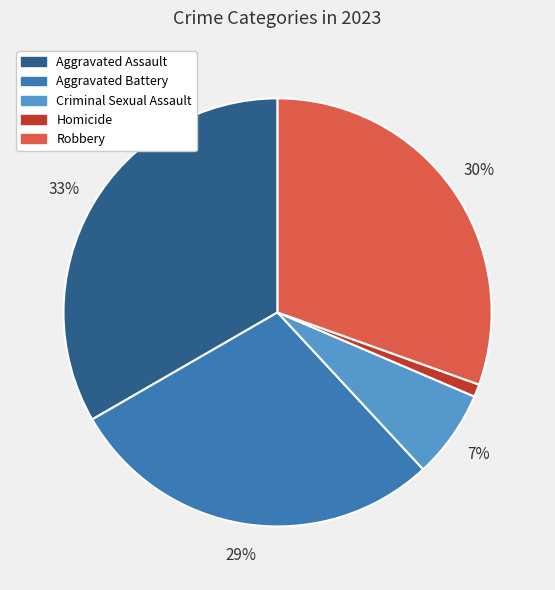

Is there any slice that represents more than half of the pie?

No